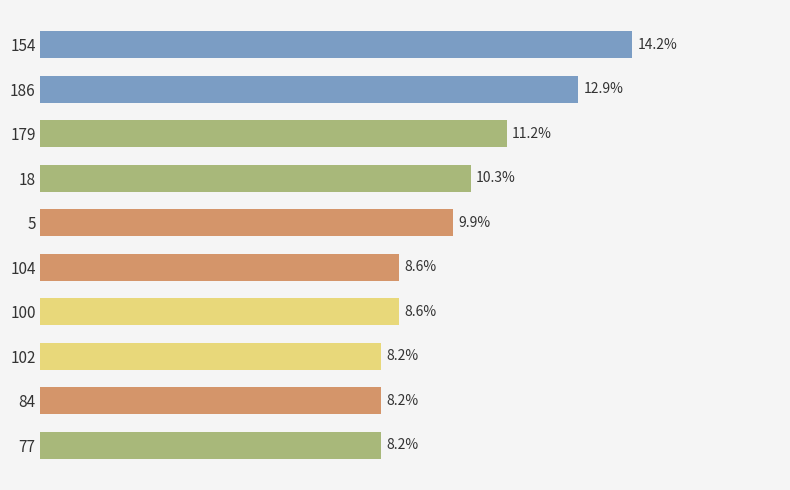

Does the chart contain any negative values?

No